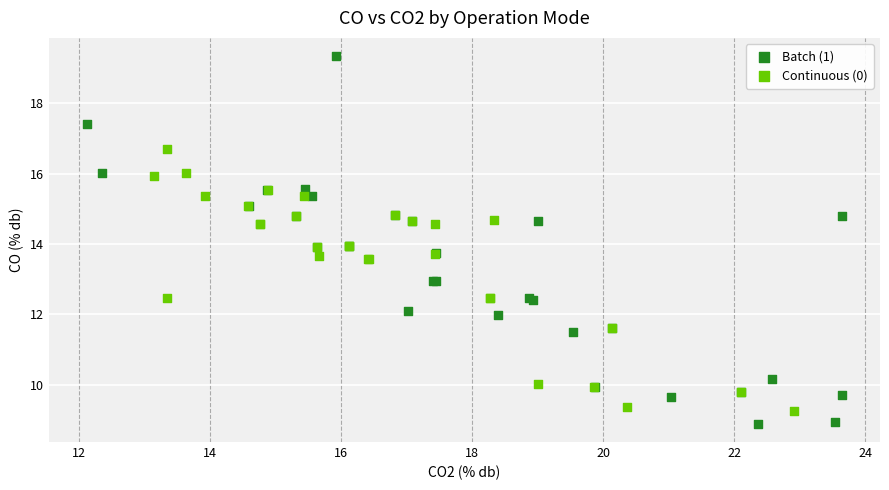

Which series reaches the maximum Y coordinate?

Batch (1)